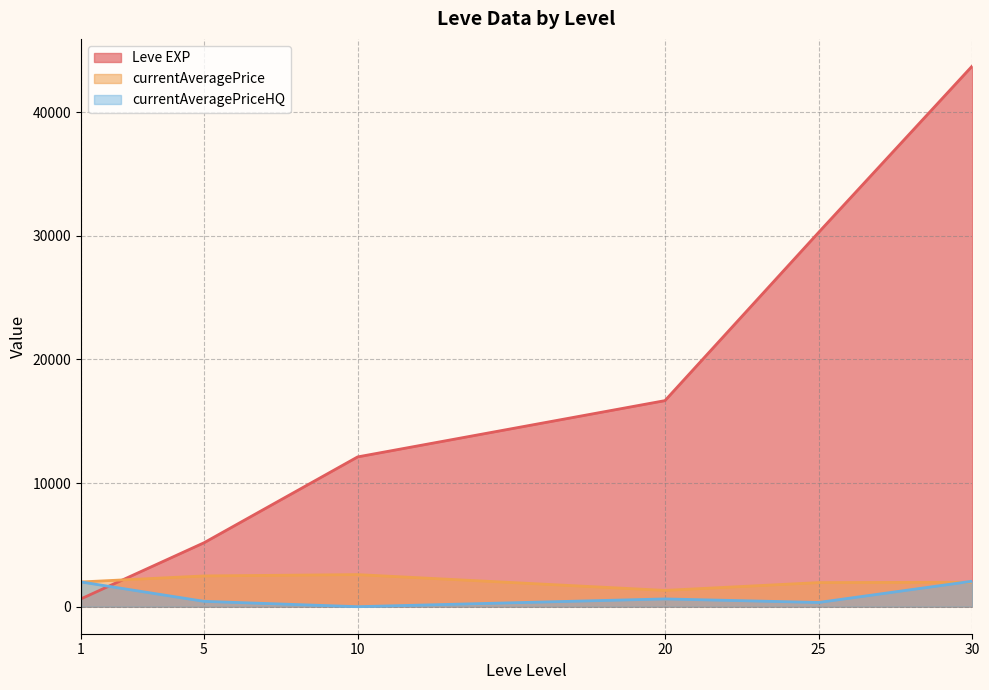

How many categories are shown in the chart?

6